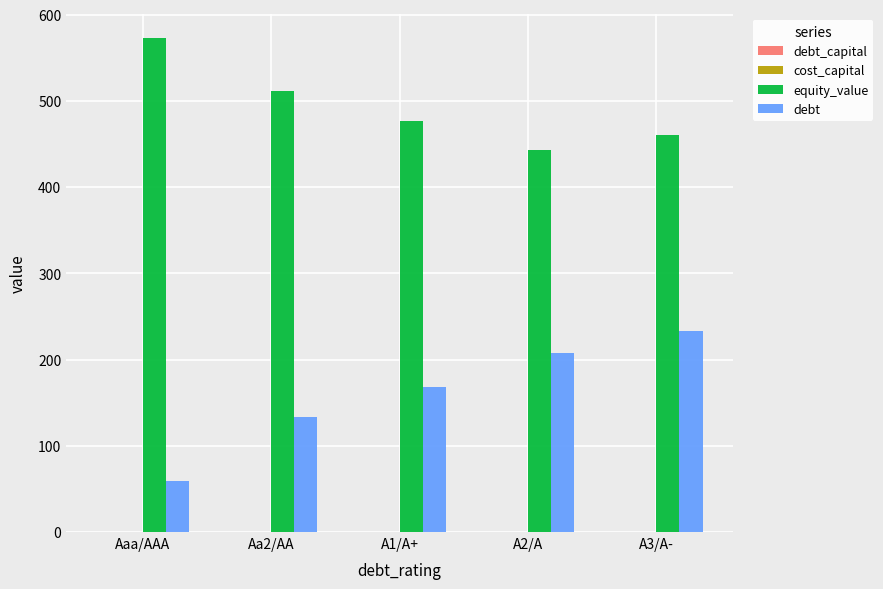

Which label corresponds to the largest value in the chart?

Aaa/AAA